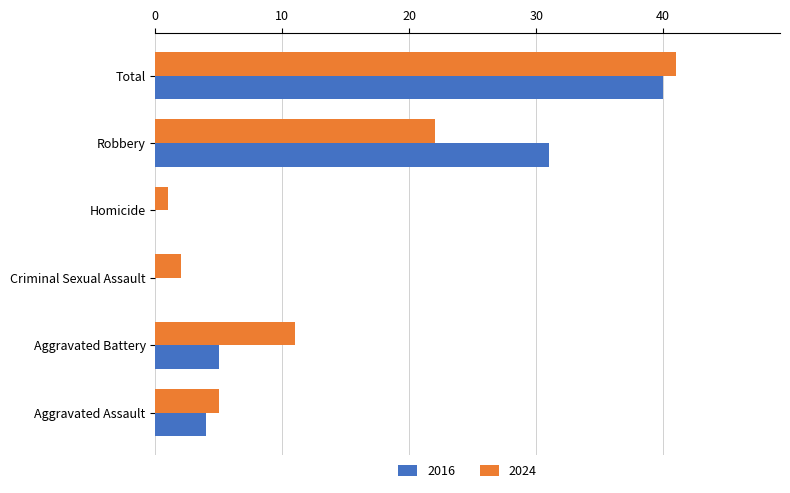

At which category is the sum across all series the highest?

Total